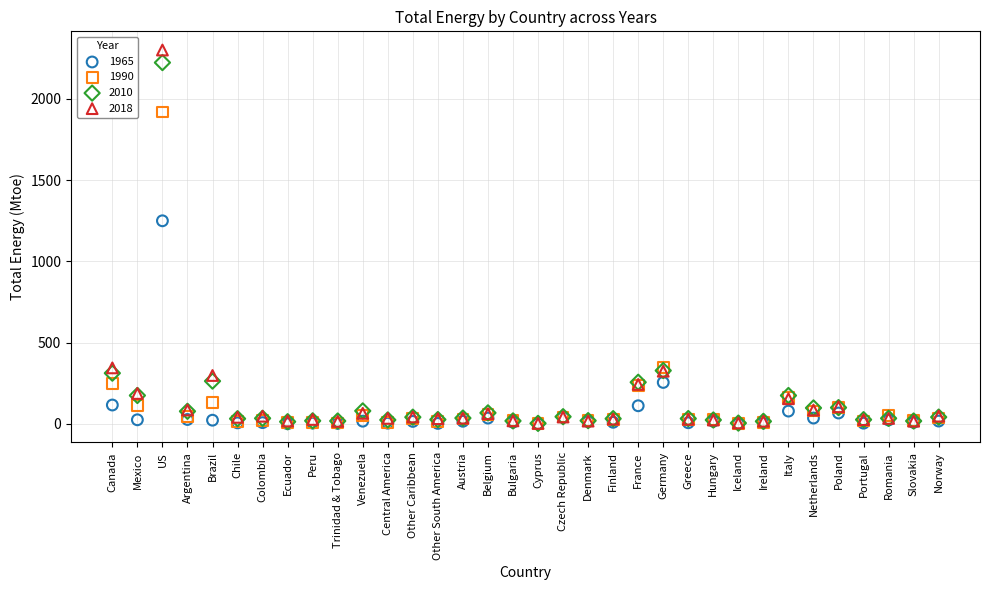

Across all series, what Y value is closest to 1150?

1249.6